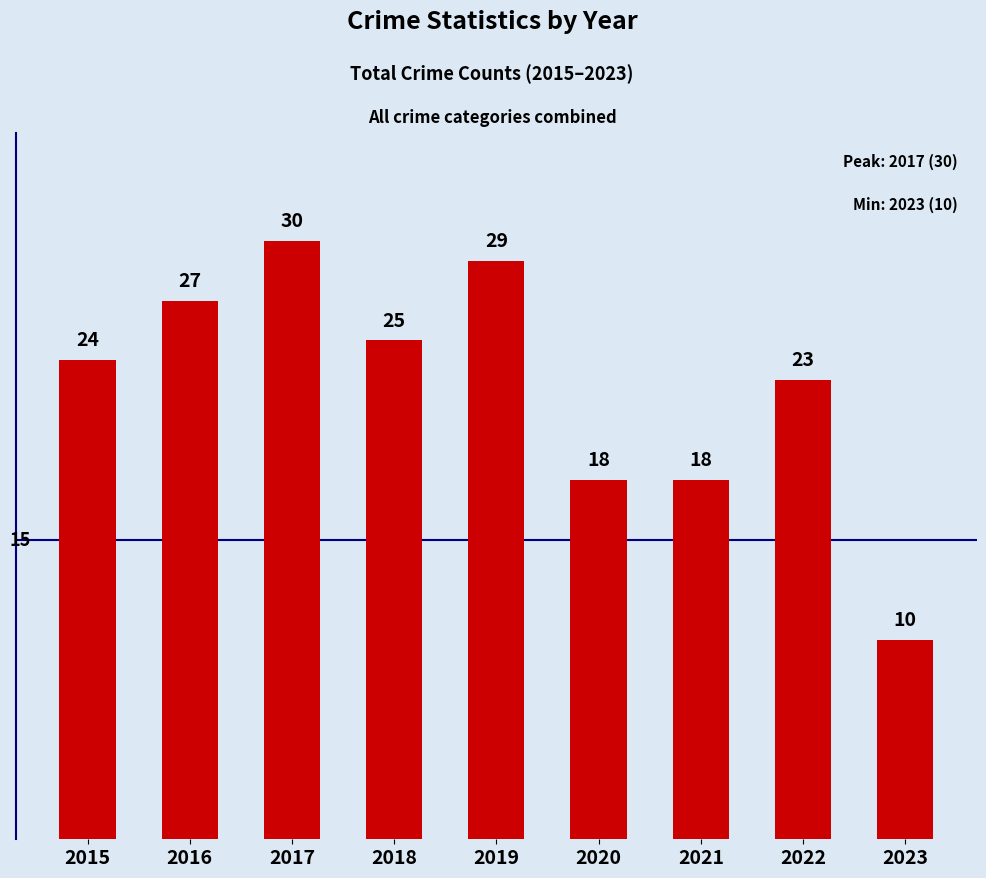

What is the value of the 9th bar from the left?

10